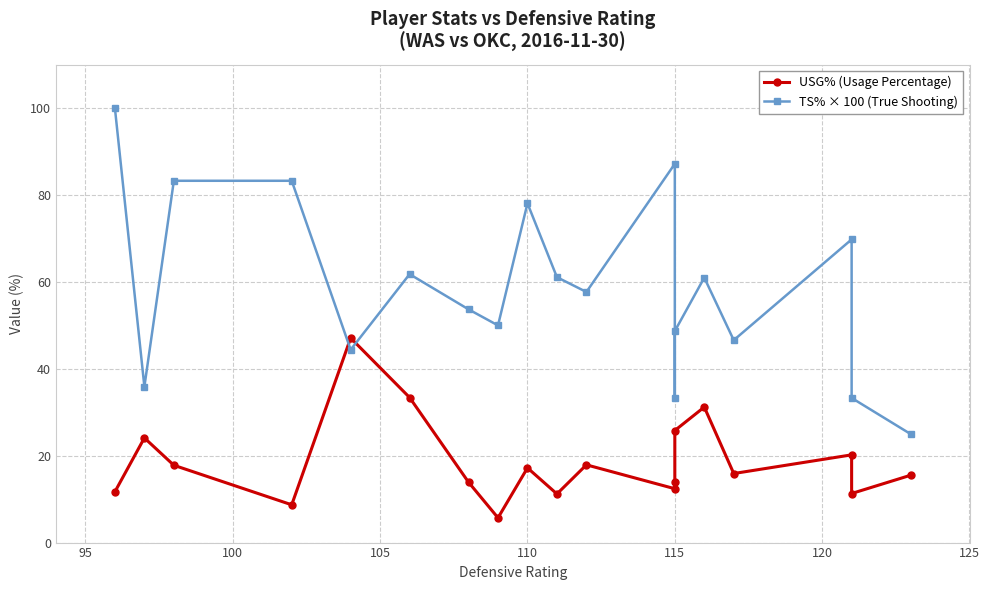

What are all the series names shown in the legend?

USG% (Usage Percentage), TS% × 100 (True Shooting)